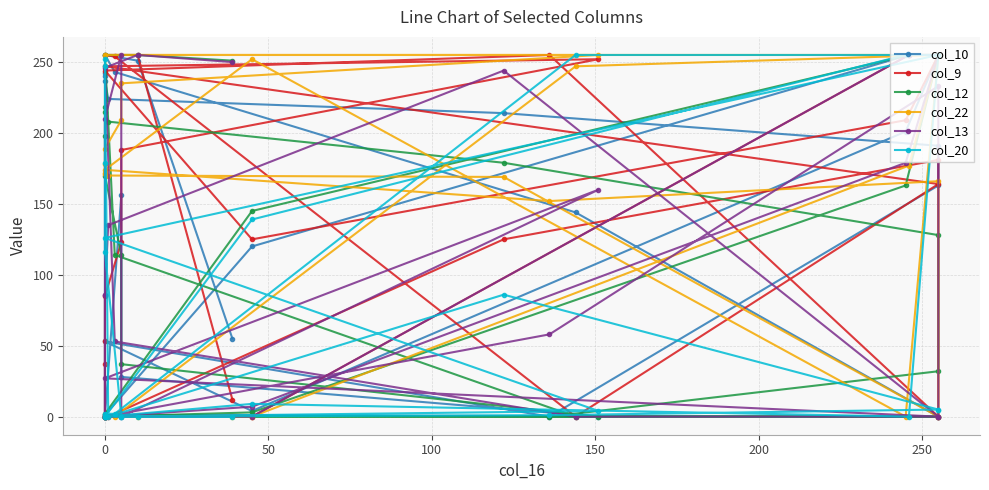

What is the maximum value shown in the chart?

255